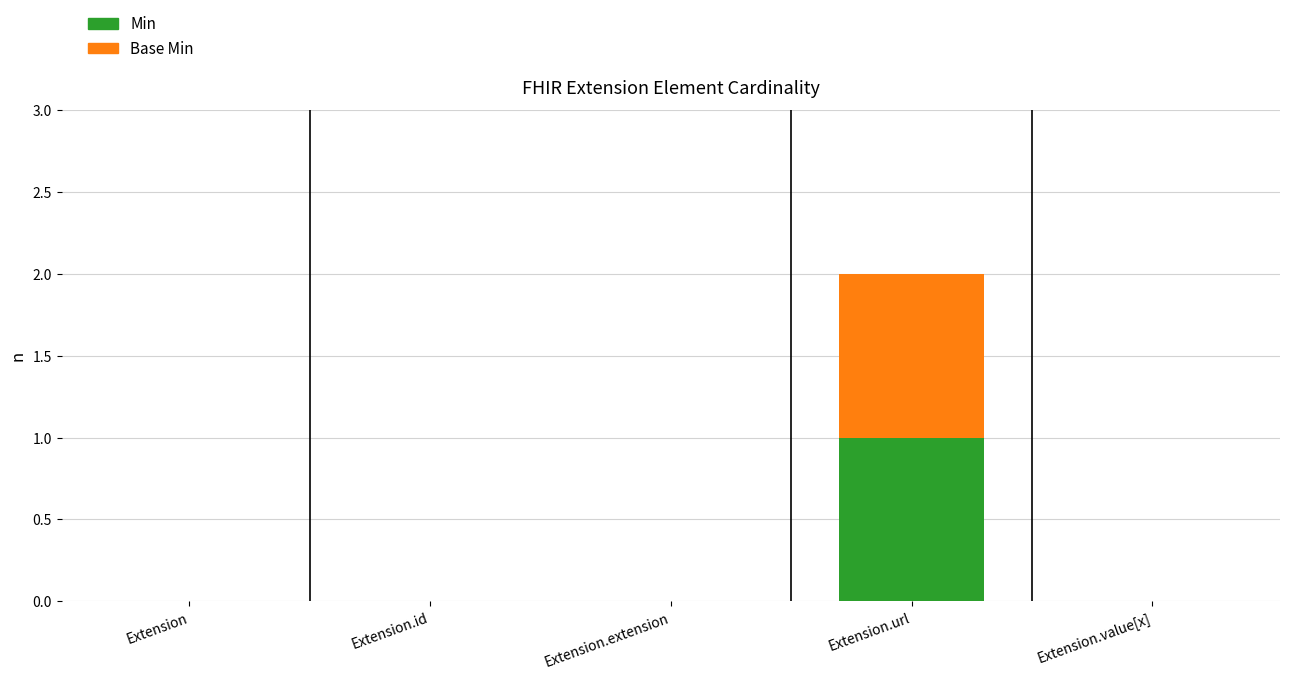

Reading right to left, transcribe the values for Min.

Extension.value[x]=0	Extension.url=1	Extension.extension=0	Extension.id=0	Extension=0